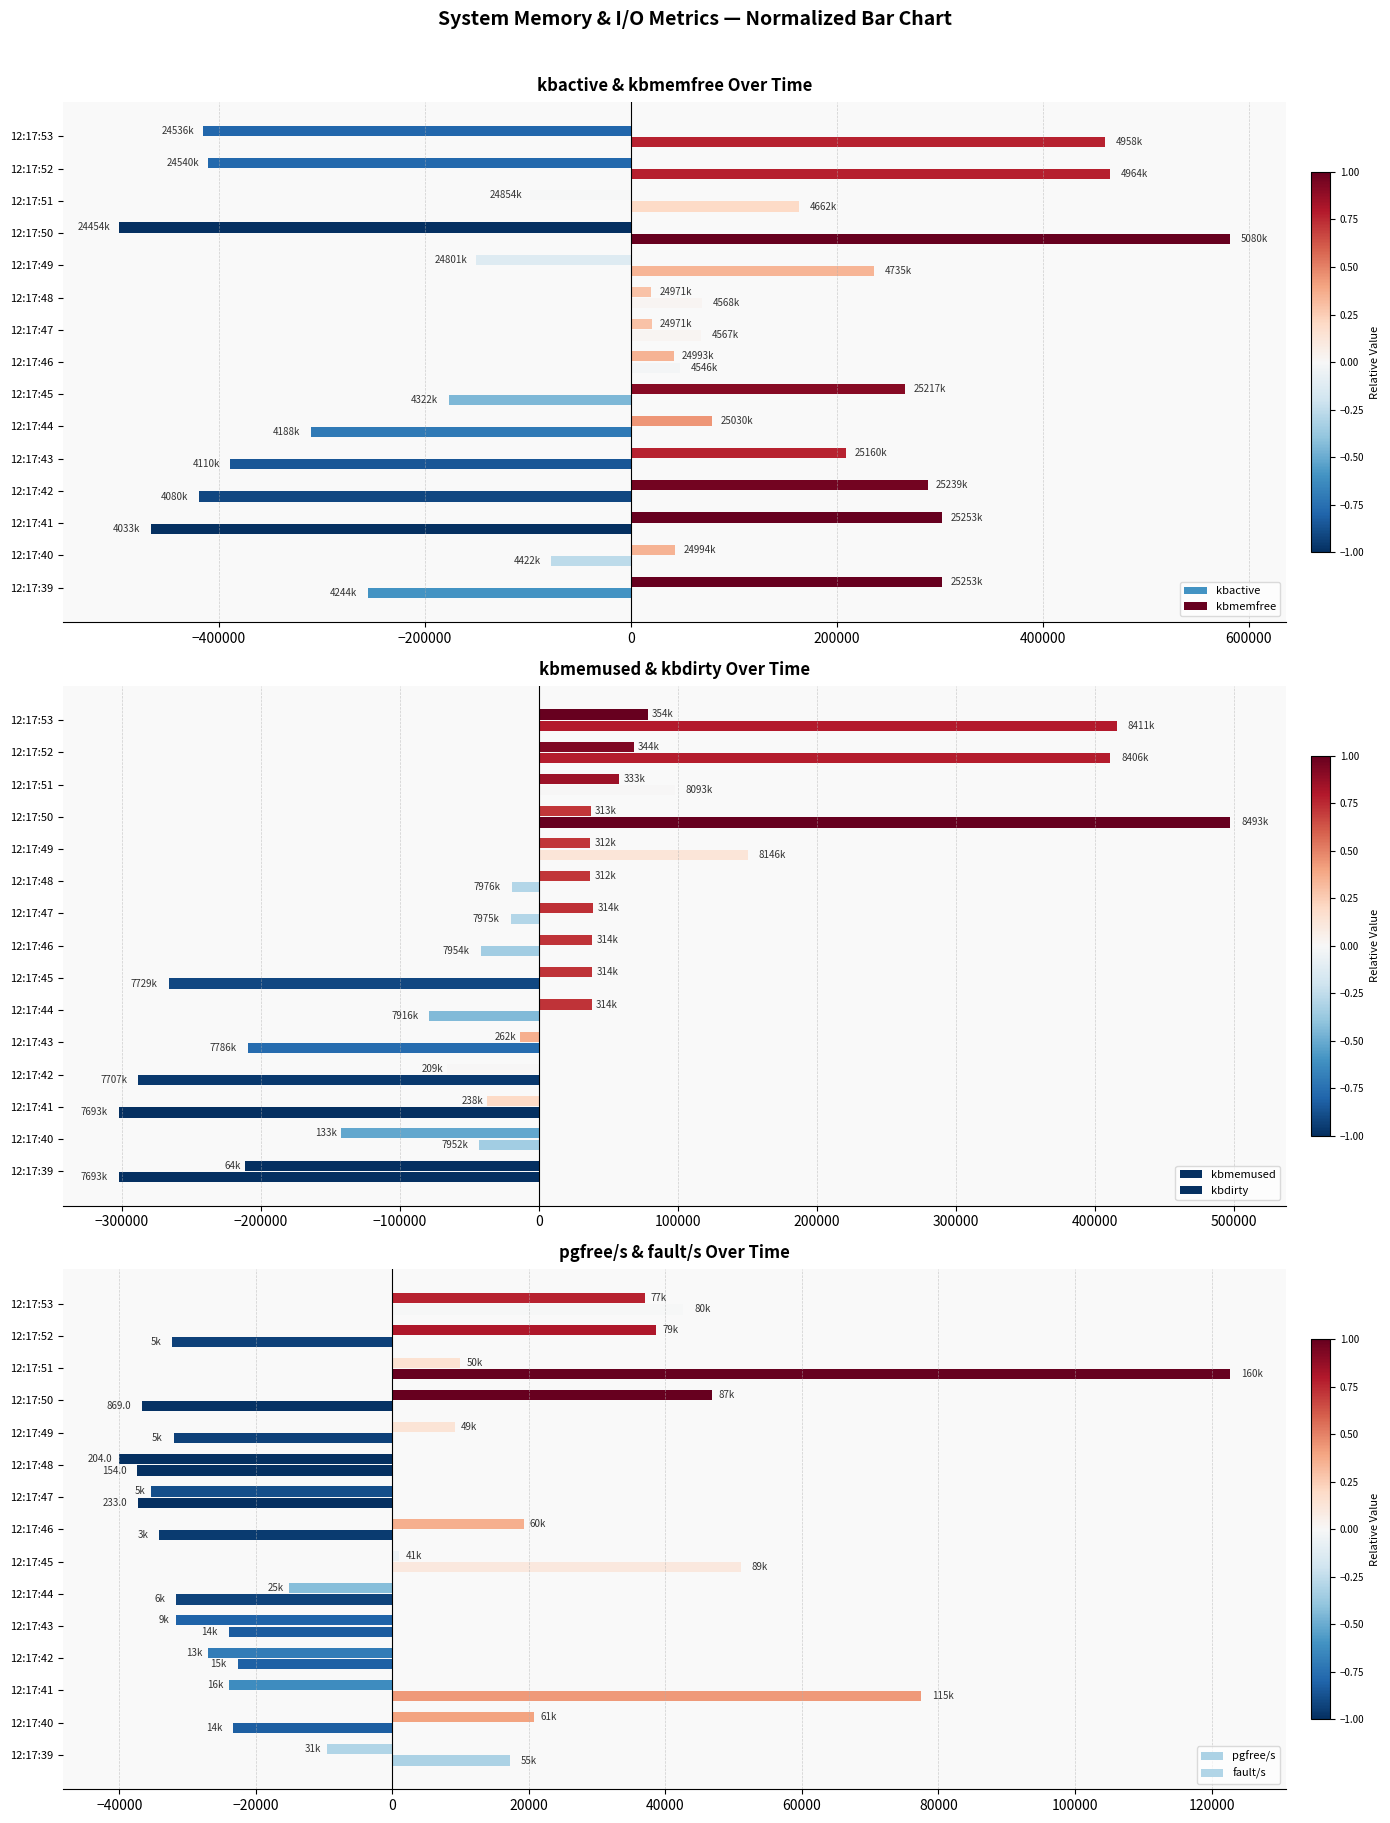

How many values in pgfree/s are below zero?

10